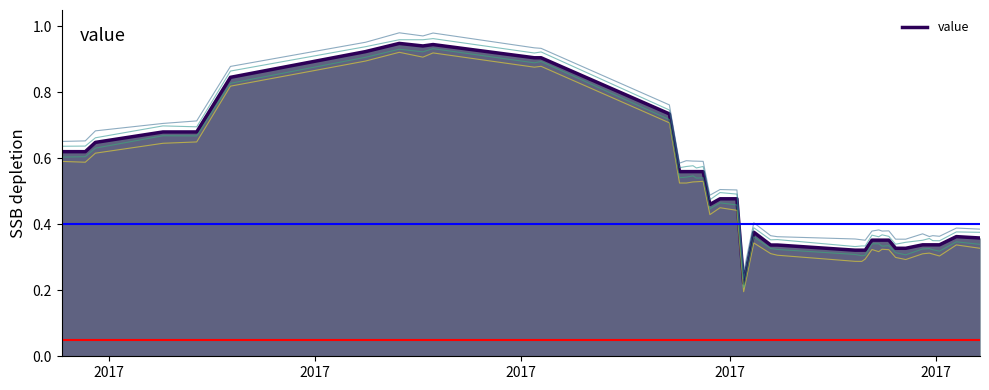

What value does the data have at 7?

0.9